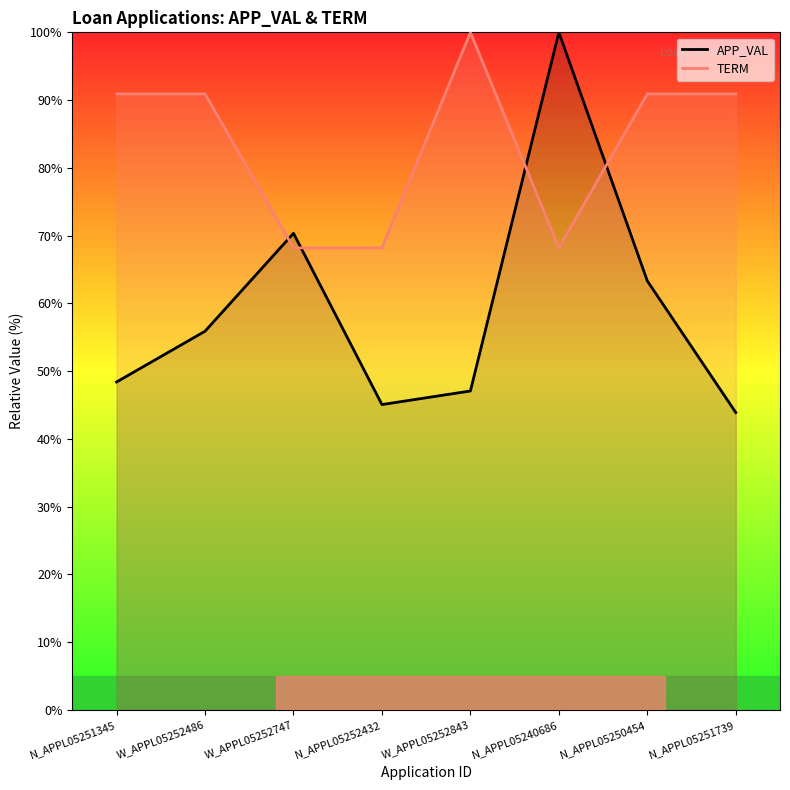

After their last crossing, which series has the higher values: APP_VAL or TERM?

TERM